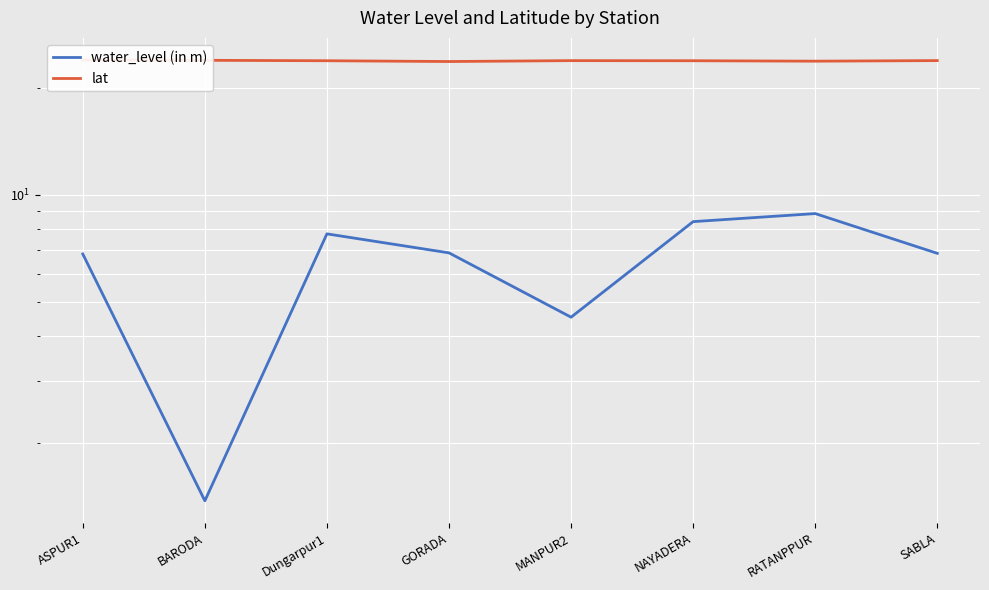

Reading left to right, extract all data points from this chart.

water_level (in m): 6.8	1.4	7.8	6.9	4.5	8.4	8.9	6.8
lat: 24.0	23.9	23.8	23.7	23.9	23.8	23.8	23.9